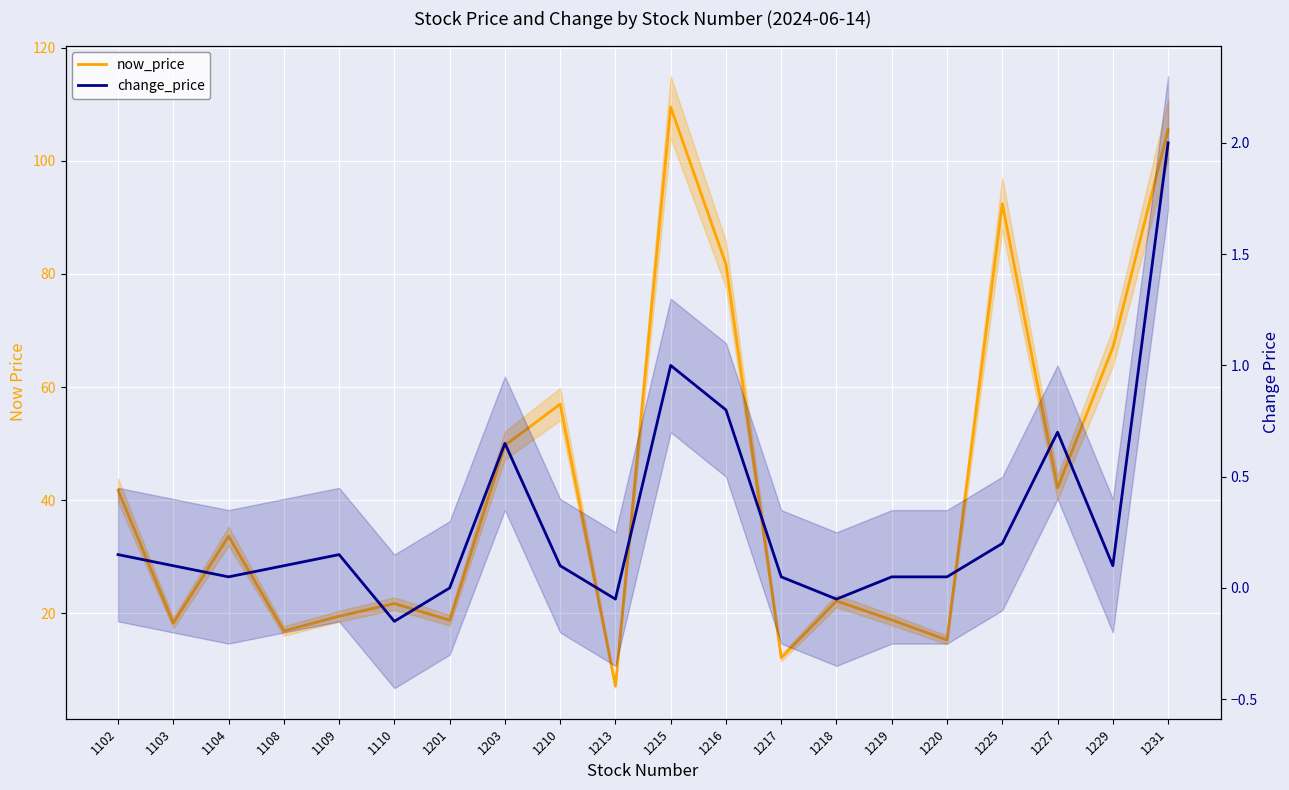

Between 1104 and 1210, which series saw the biggest shift?

now_price